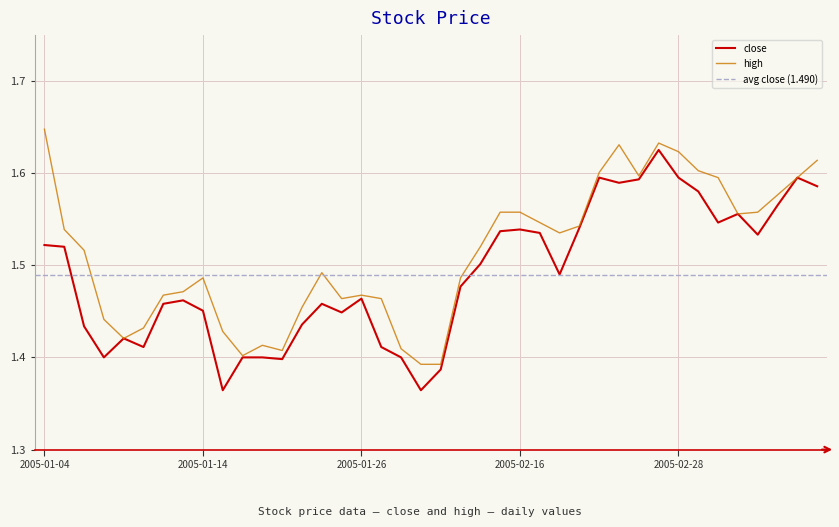

What is the sum of the high values at 2005-01-10 and 2005-01-27?

2.9